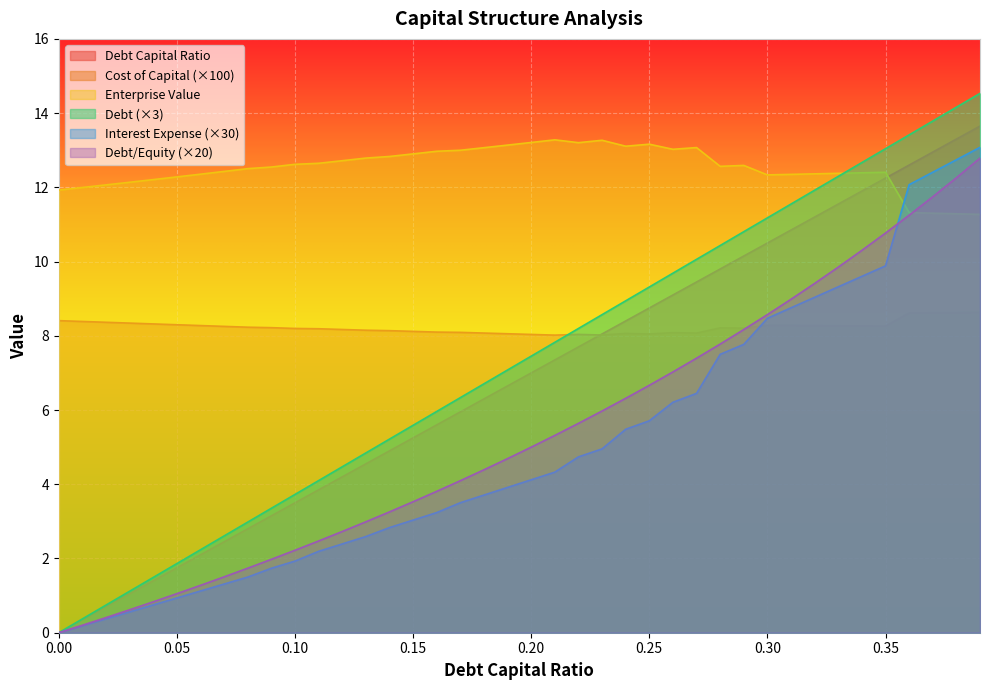

How many values in debt are above zero?

39